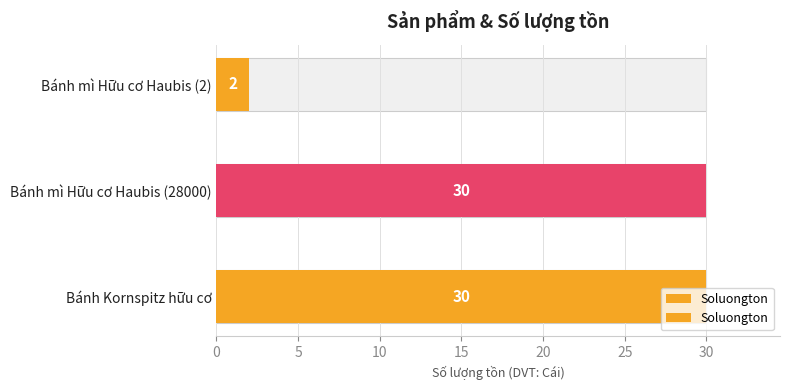

Are the bars horizontal?

Yes